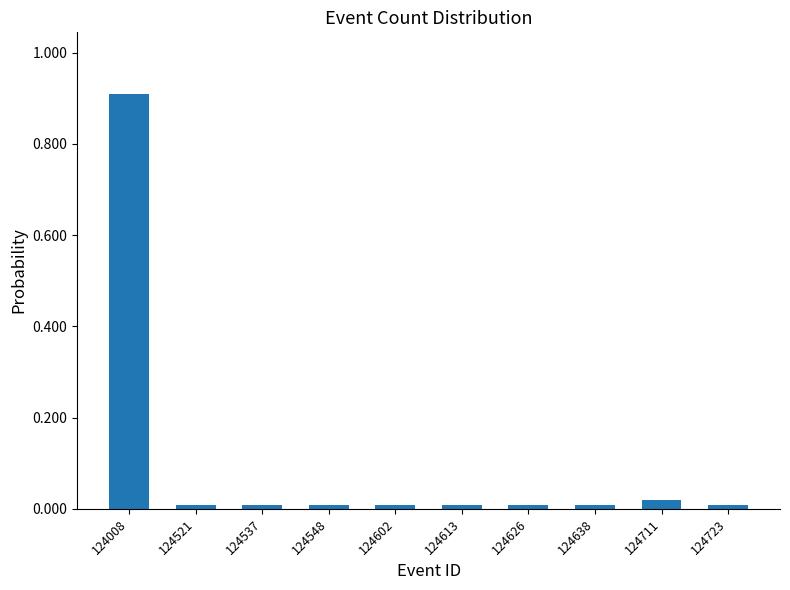

What is the difference between the maximum and minimum values?

0.9